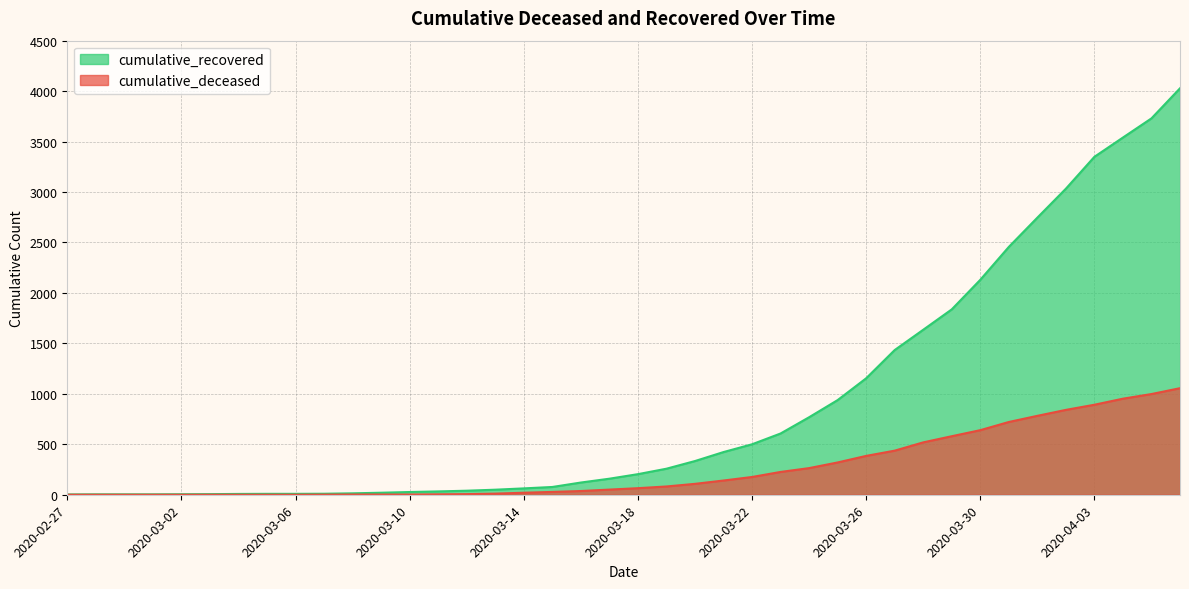

What is the total value across all series at 2020-03-24?

1032